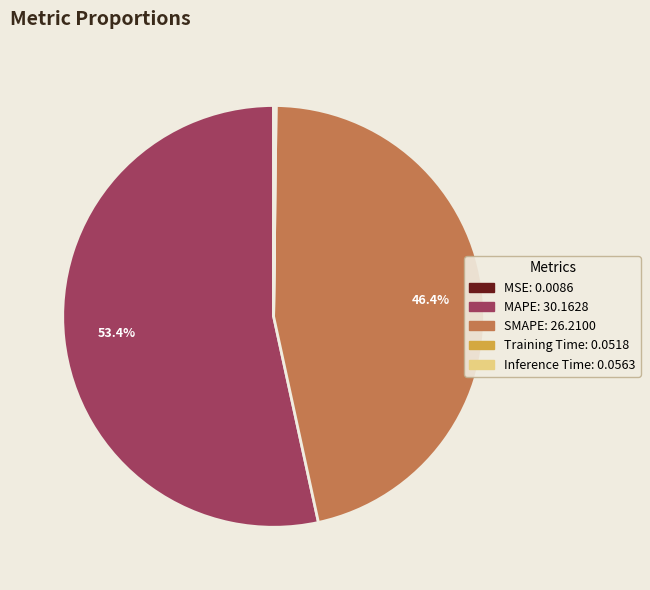

To the nearest percent, what is the difference between the largest and smallest slice percentages?

53%